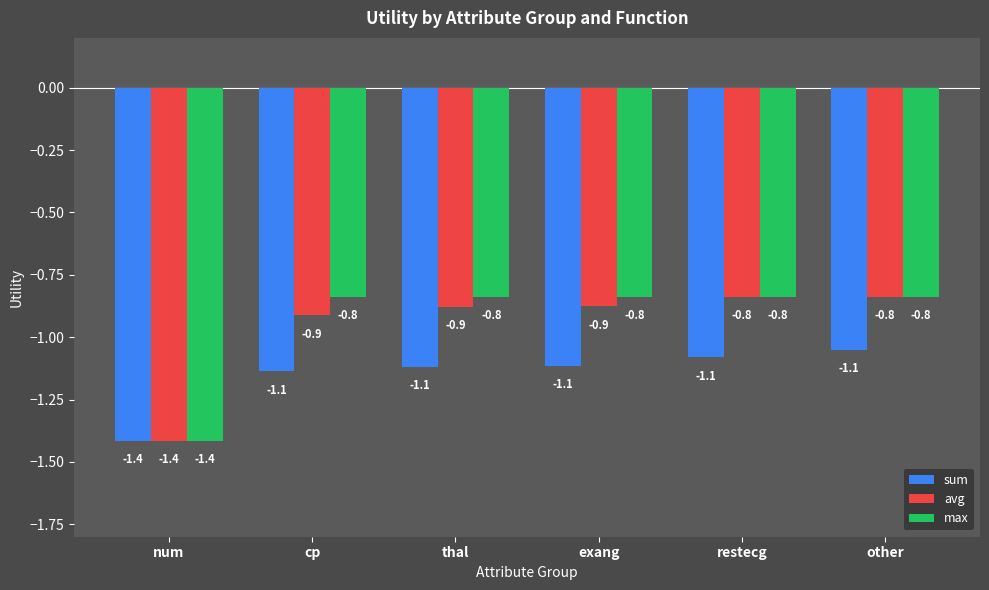

How many distinct data groups are displayed?

3